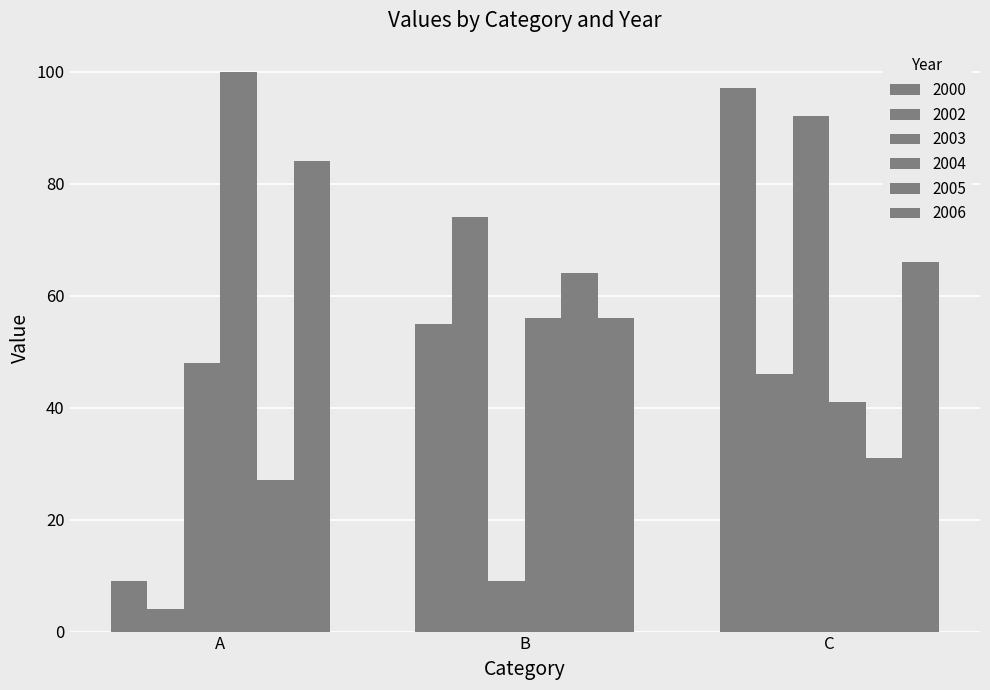

Reading left to right, what are all the values shown in this chart?

2000: A=9	B=55	C=97
2002: A=4	B=74	C=46
2003: A=48	B=9	C=92
2004: A=100	B=56	C=41
2005: A=27	B=64	C=31
2006: A=84	B=56	C=66